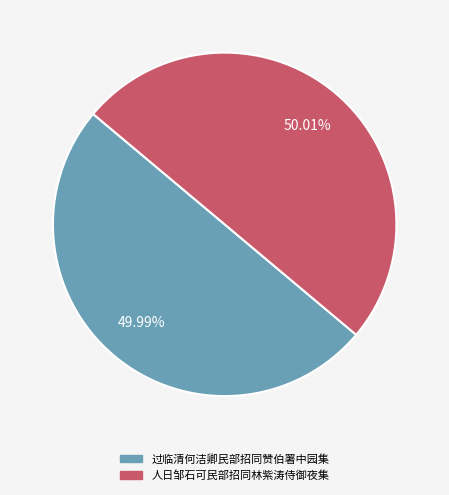

Approximately how many times larger is the value at 人日邹石可民部招同林紫涛侍御夜集 compared to 过临清何洁卿民部招同赞伯署中园集?

1.0